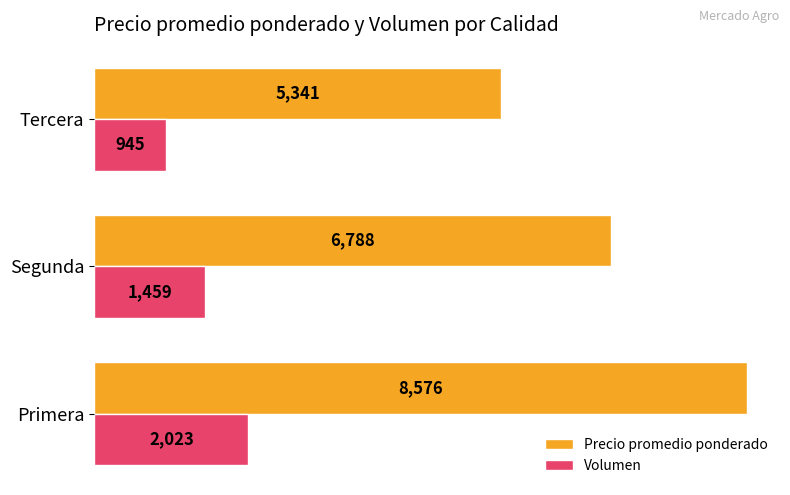

What is the lowest value of the Volumen series?

945